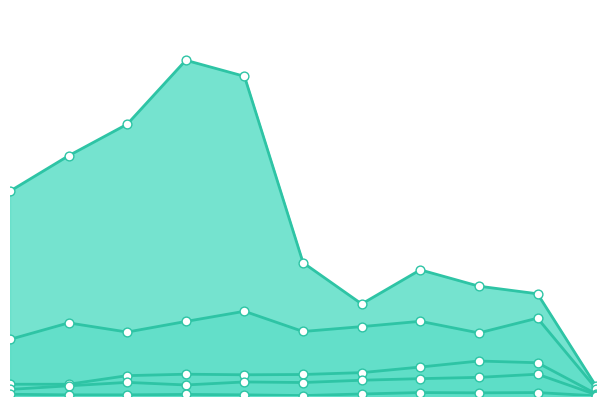

Which series contains the highest Y value?

Theft